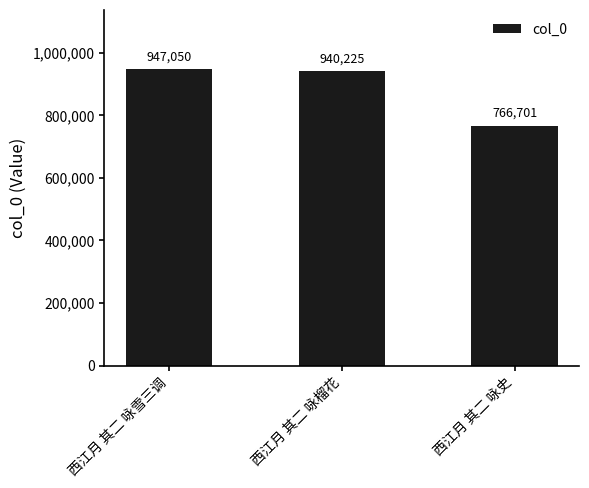

Is it true that the value at 西江月 其二 咏史 is 766701?

True